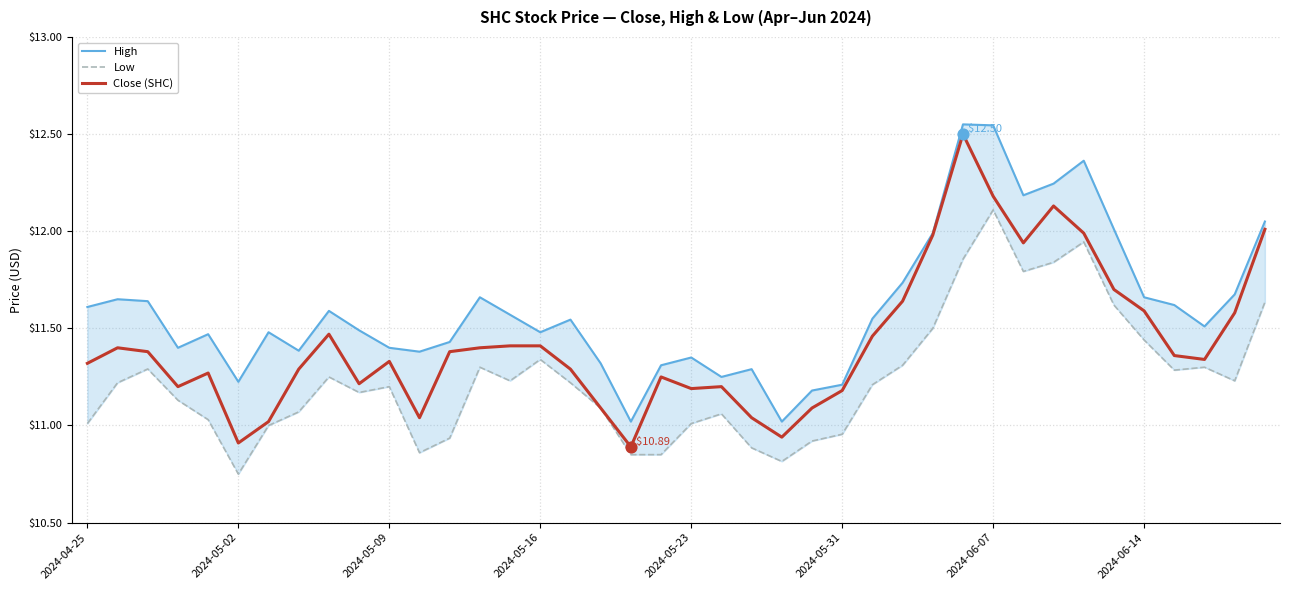

At how many categories does at least one series exceed 10?

40